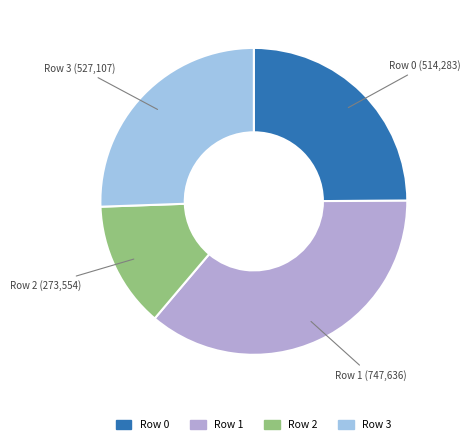

Is there a majority slice in this chart?

No